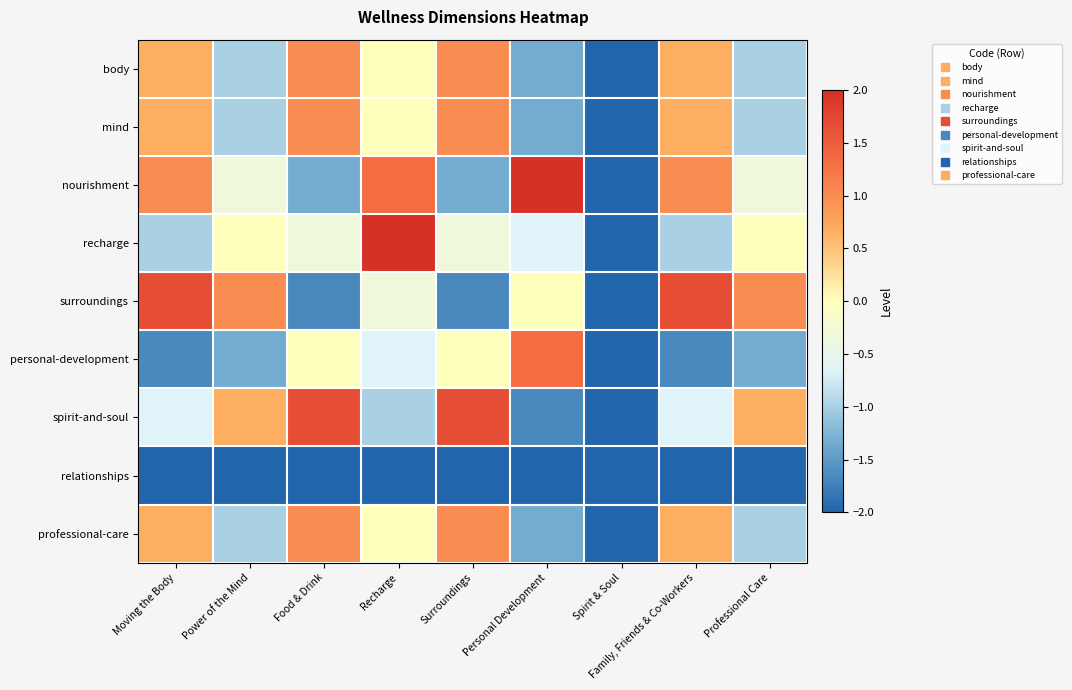

At which category is the sum across all series the highest?

Food & Drink